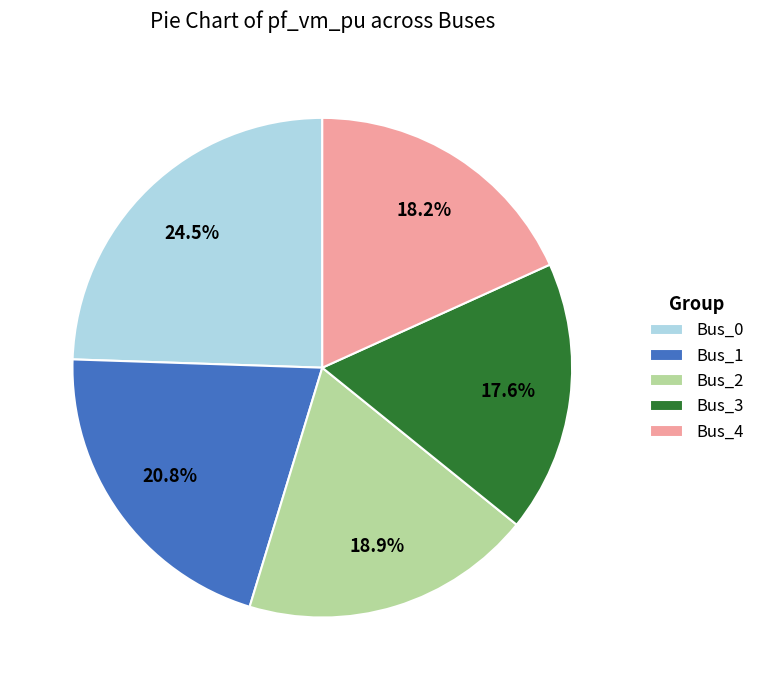

Rank the categories by value from highest to lowest.

Bus_0, Bus_1, Bus_2, Bus_4, Bus_3